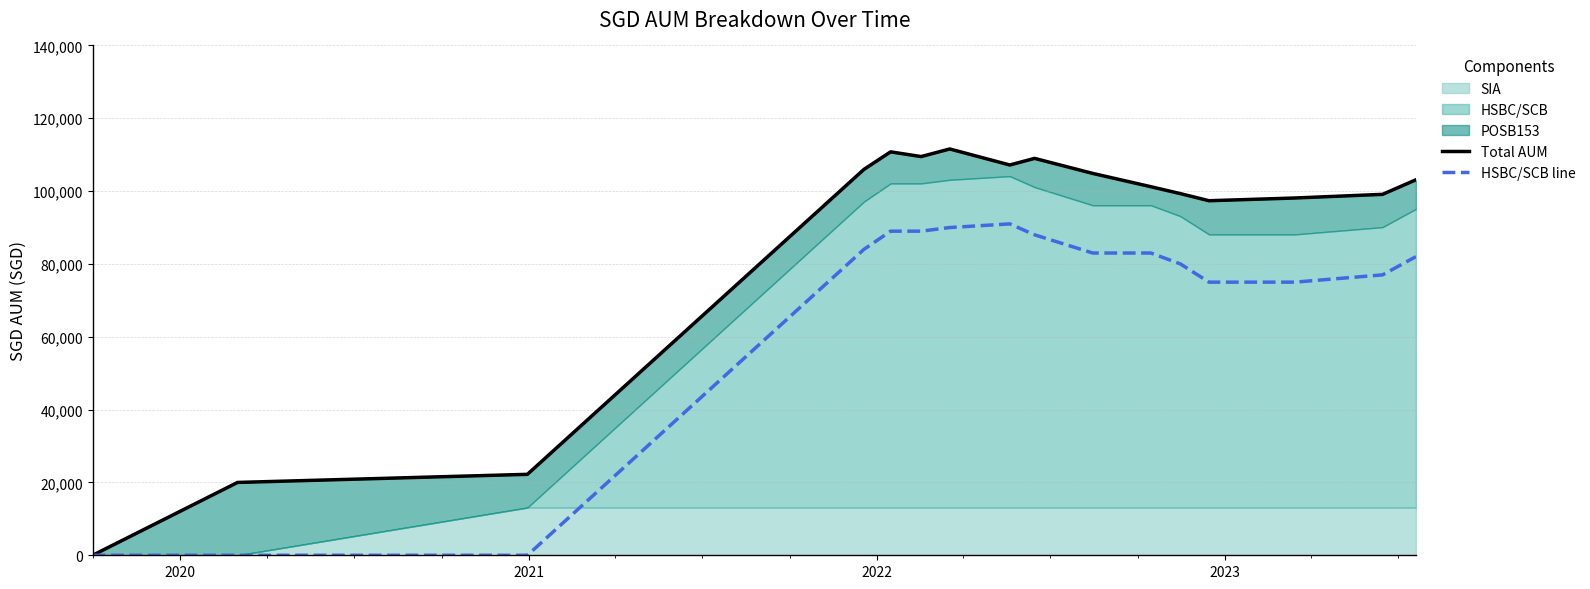

The HSBC/SCB line series shows 23793.4 at 6. True or false?

False